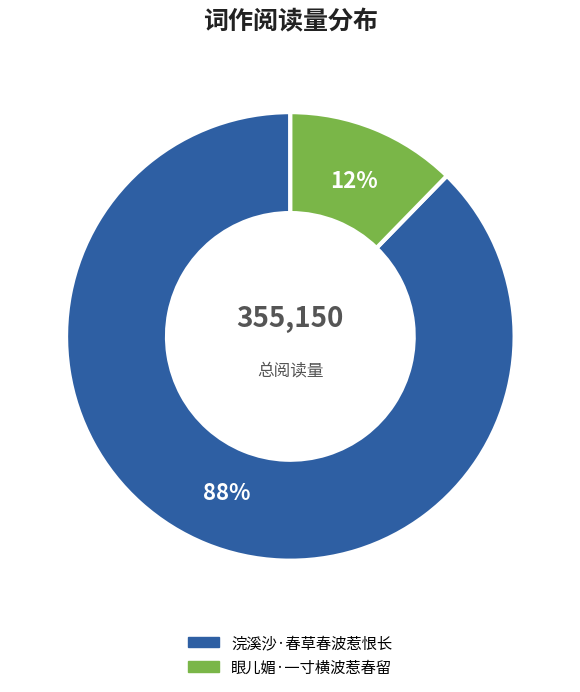

Combined, do 浣溪沙·春草春波惹恨长 and 眼儿媚·一寸横波惹春留 account for over 50%?

Yes